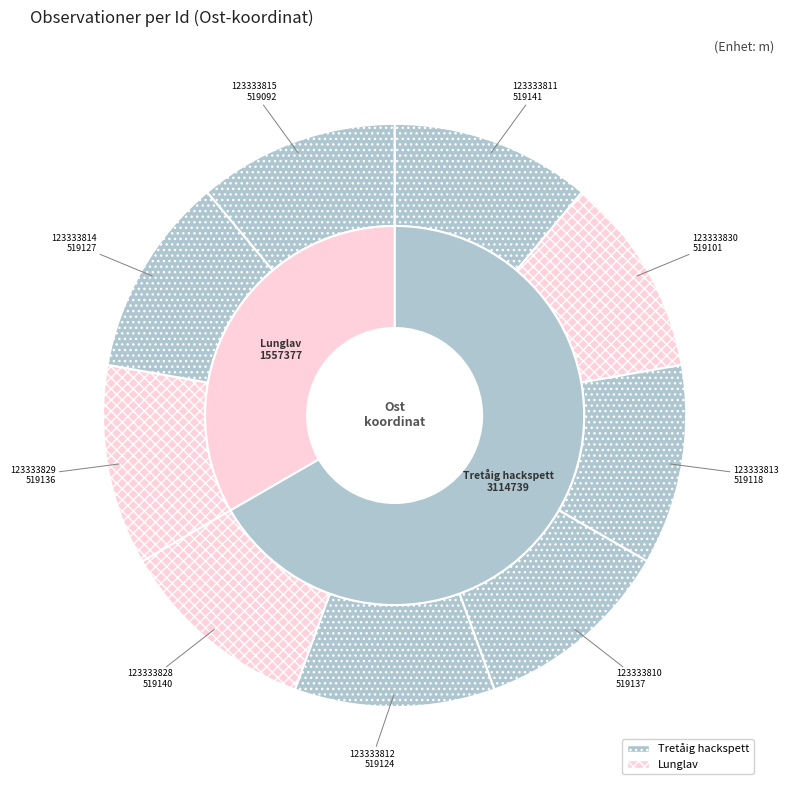

Do 123333829 and 123333813 together represent more than half of the pie?

No